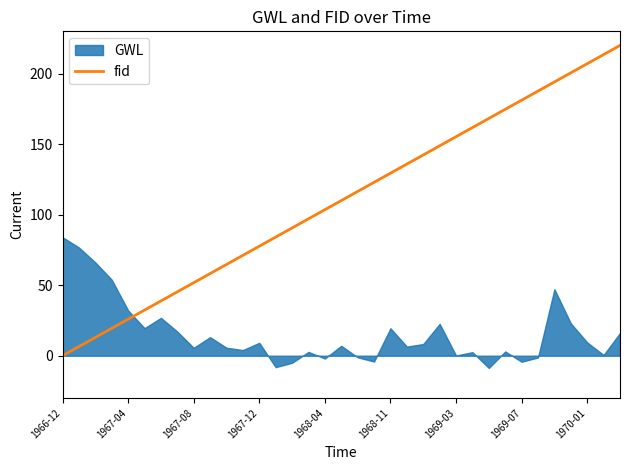

The value of fid at 1967-12 is 122.7. True or false?

False